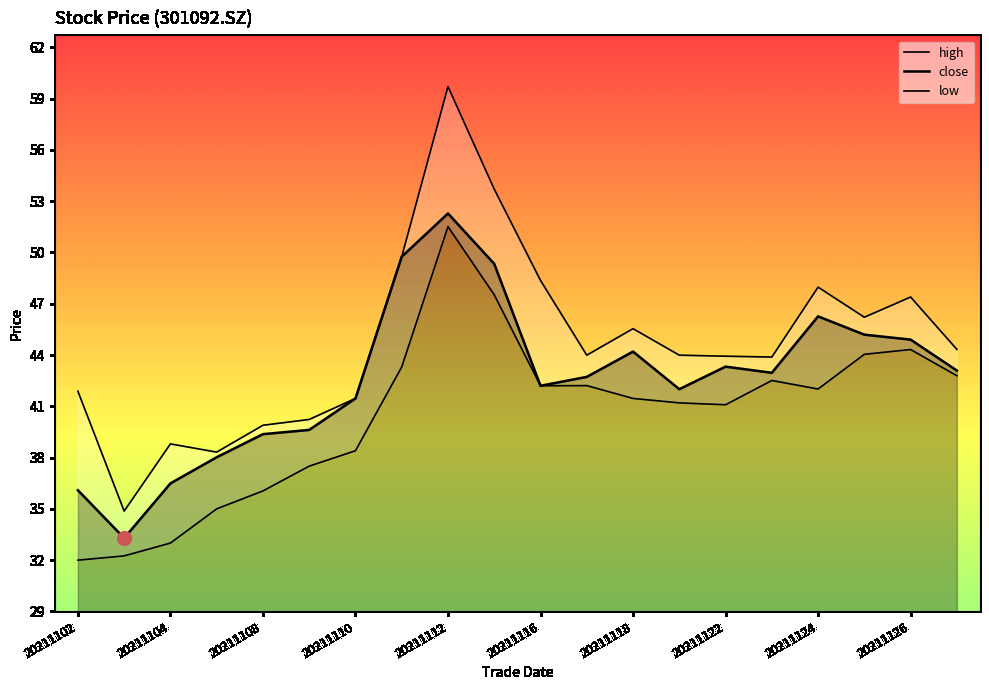

At which label does low first exceed 42?

20211111